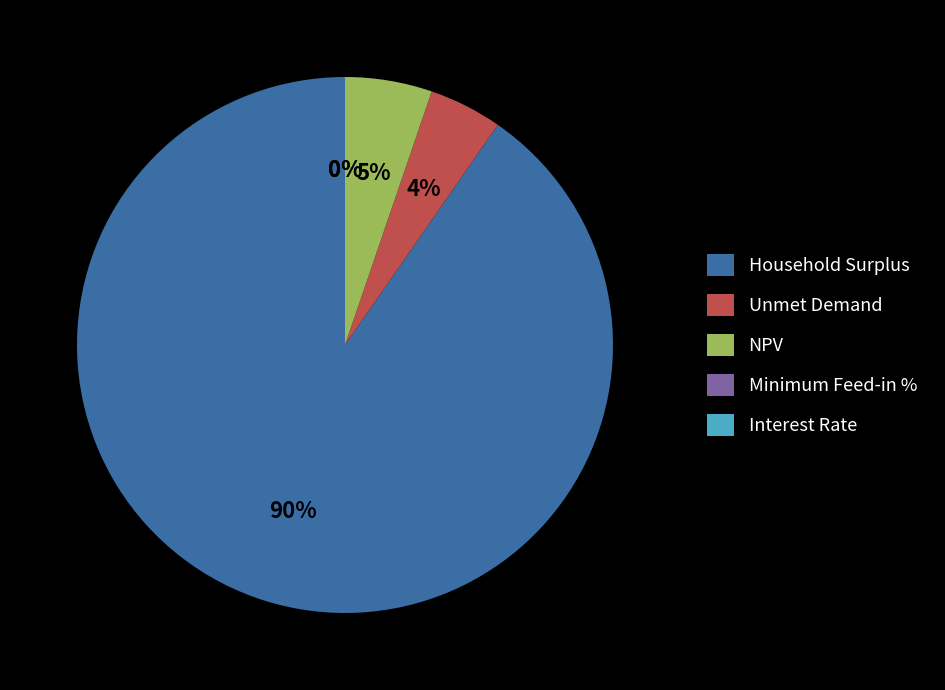

Which slice represents more than half of the pie?

Household Surplus